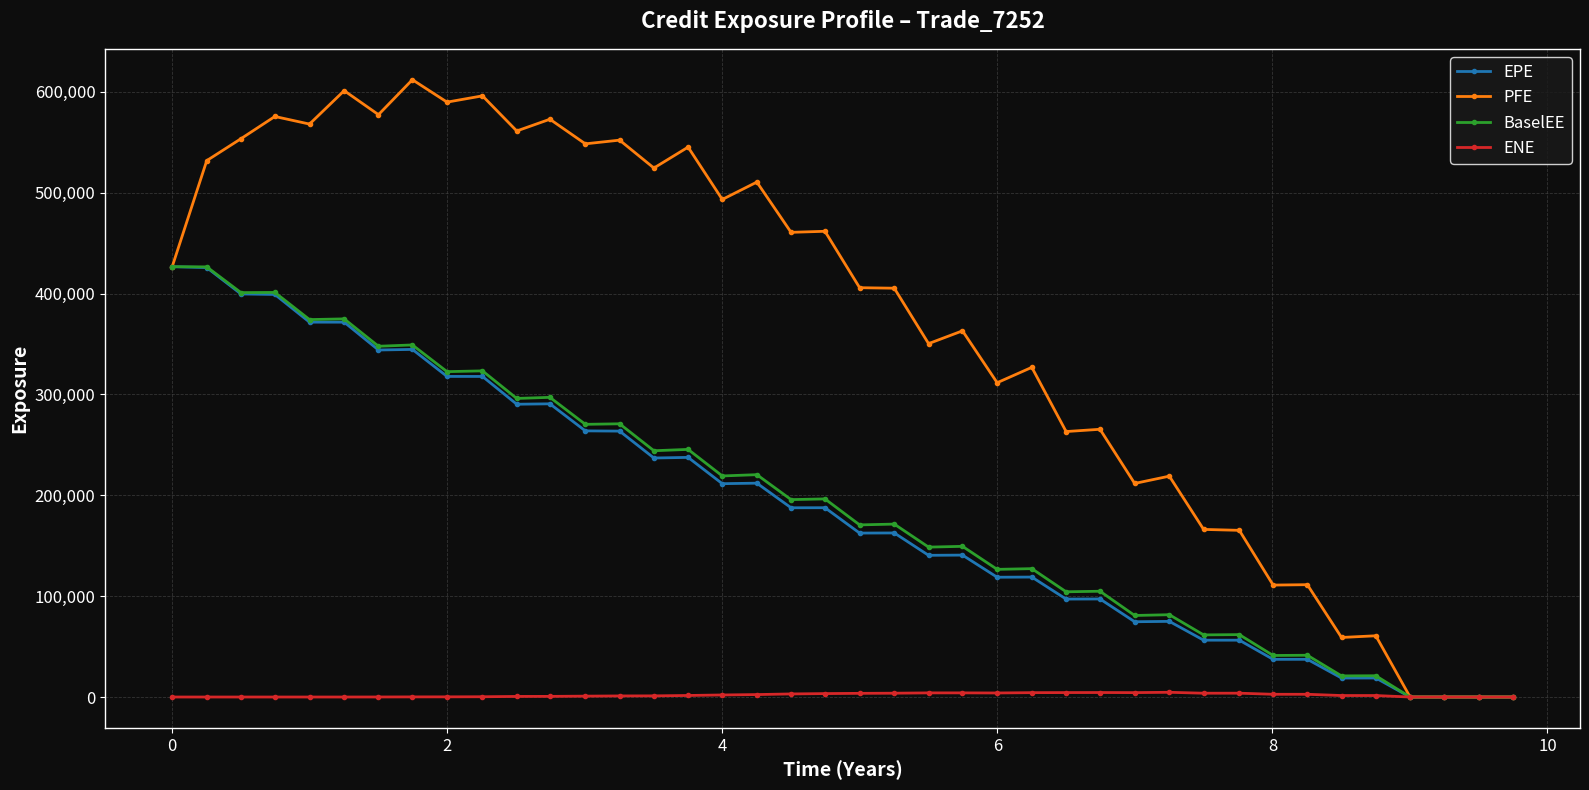

What is the greatest value displayed?

611956.0